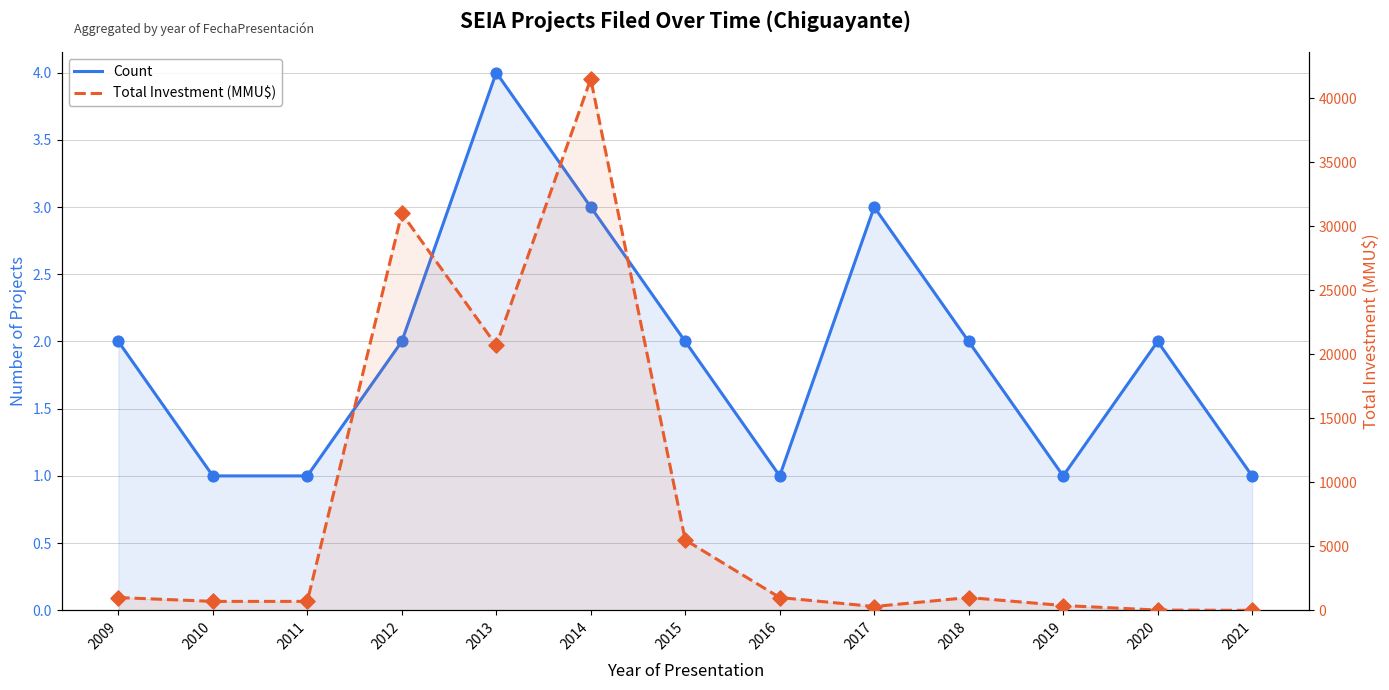

Which series has the largest total across all categories?

Total Investment (MMU$)